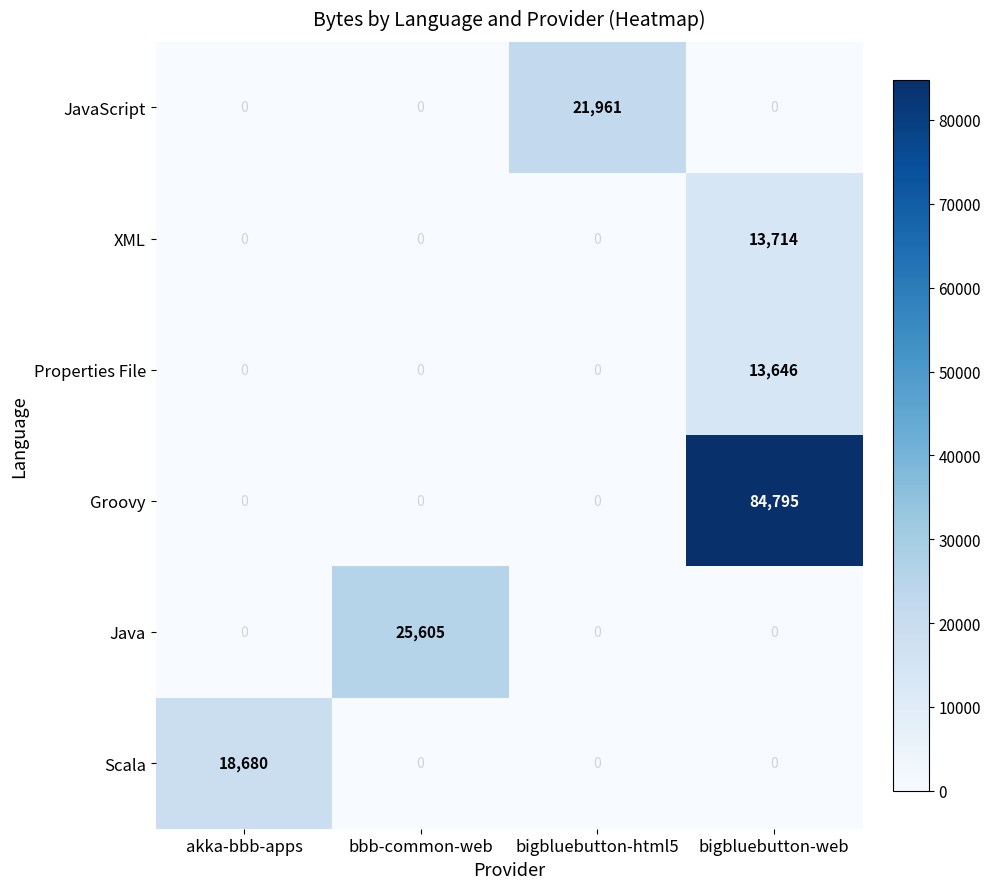

Which series has the largest total across all categories?

Groovy